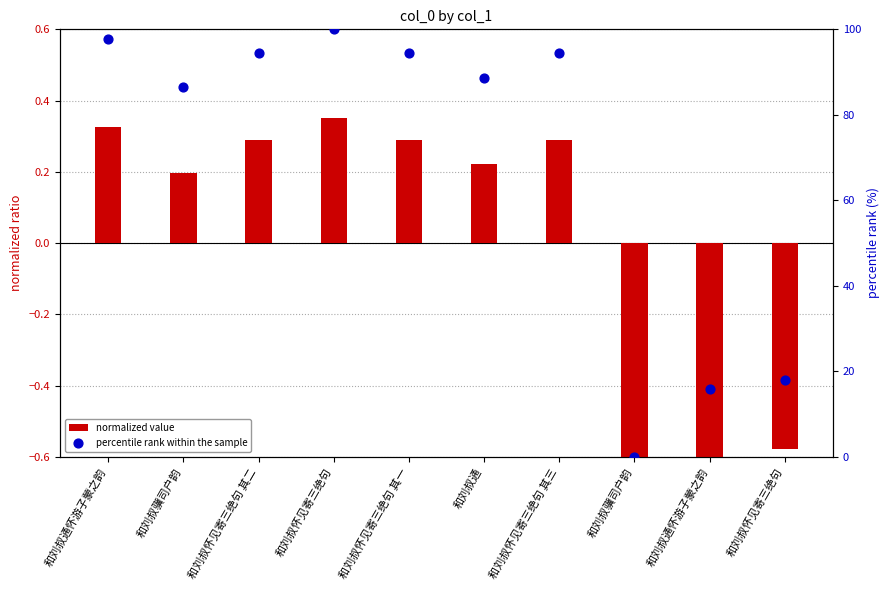

At which category is the sum across all series the highest?

和刘叔怀见寄三绝句